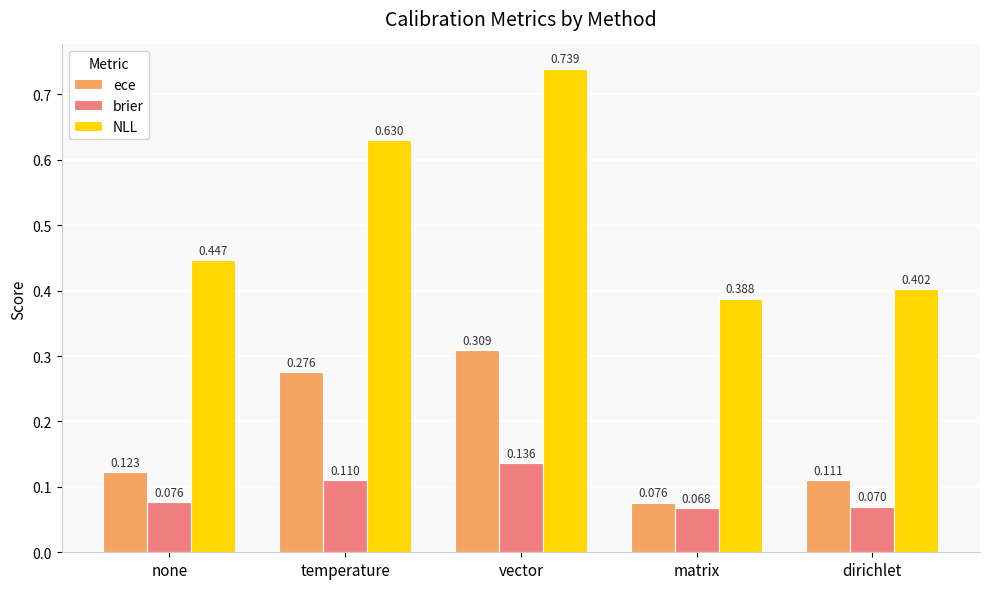

What are all the series names shown in the legend?

ece, brier, NLL